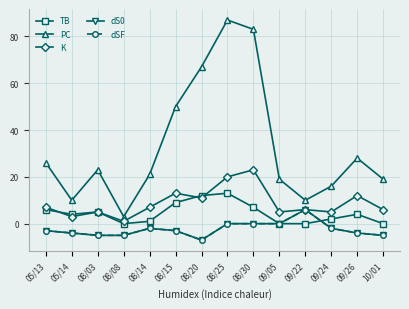

Is this an area chart (filled region under the line)?

No